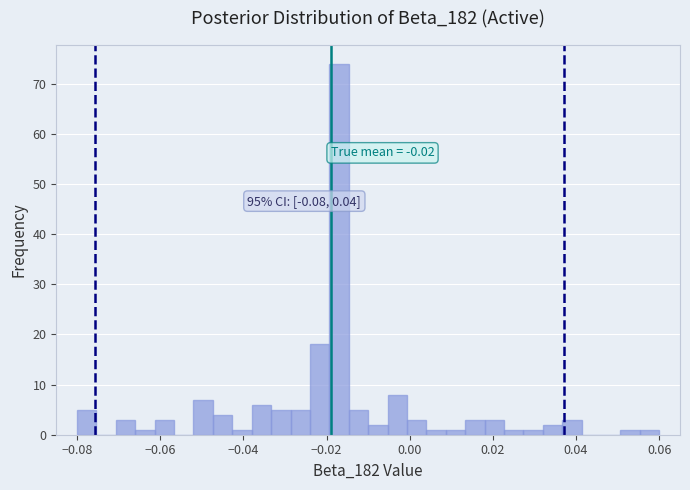

Read against the x-axis, roughly where is the centre of the tallest bar?

-0.016